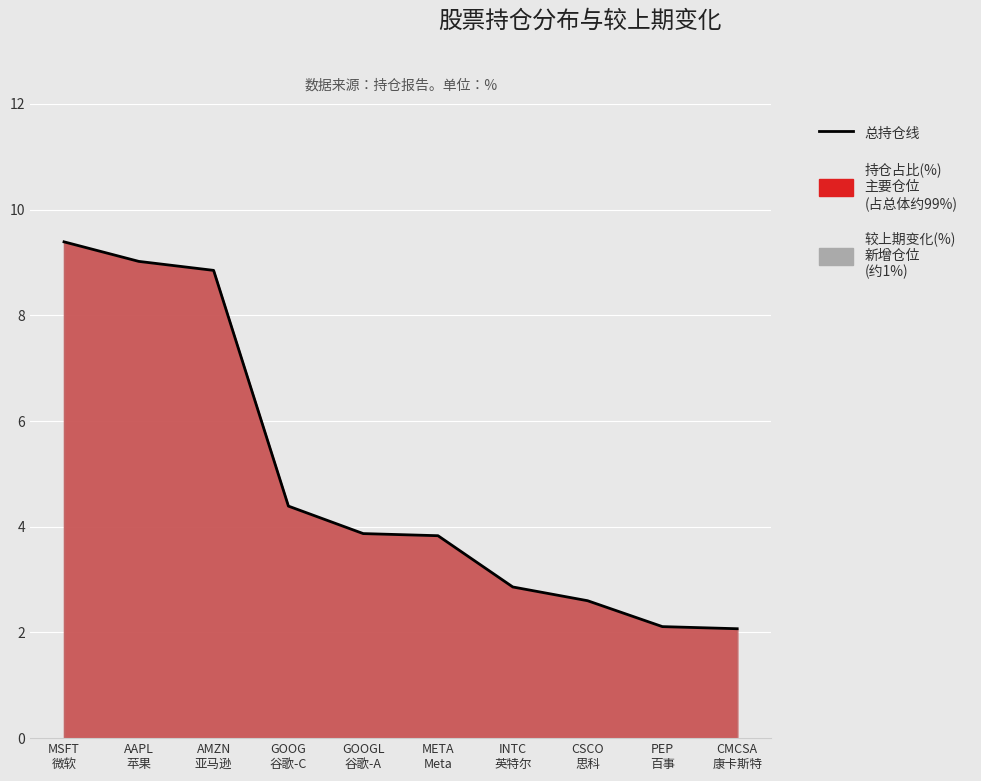

How many lines are shown in the chart?

1